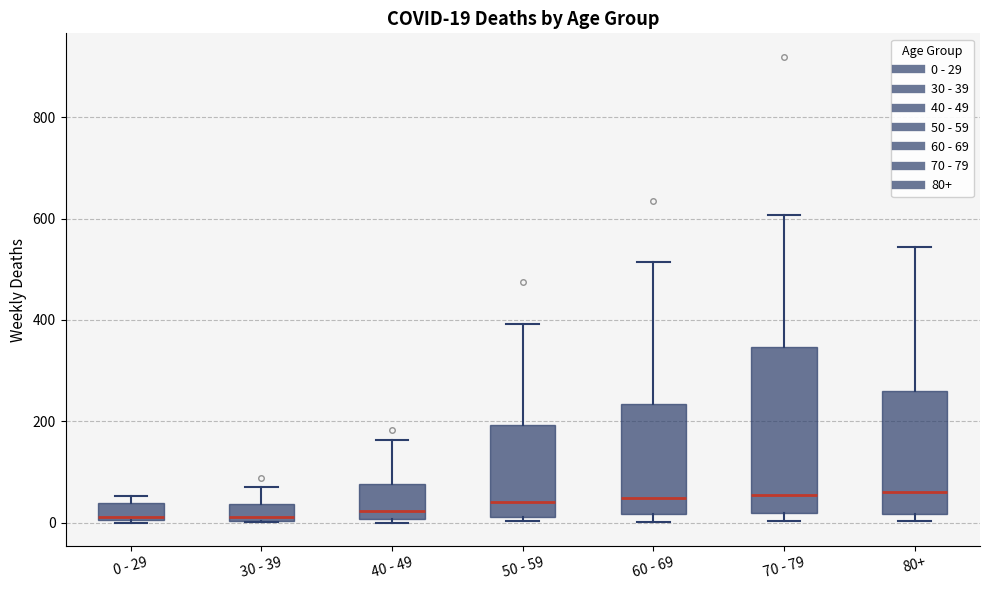

Which box is the tallest, from its lower edge to its upper edge?

70 - 79